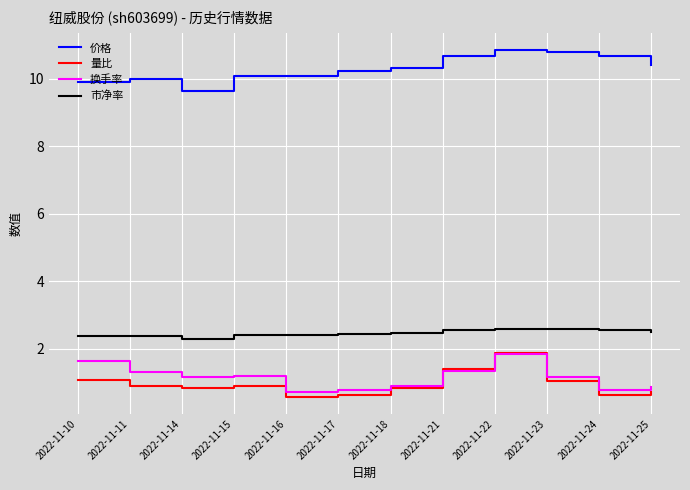

True or false: 量比 and 价格 cross at least once.

False